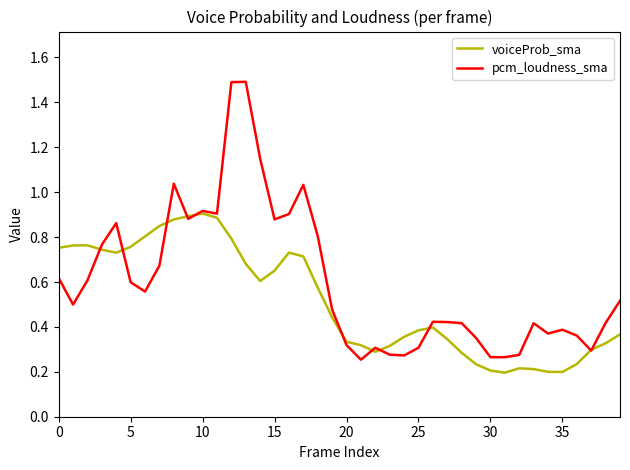

Rank the series by their average value, from lowest to highest.

voiceProb_sma, pcm_loudness_sma